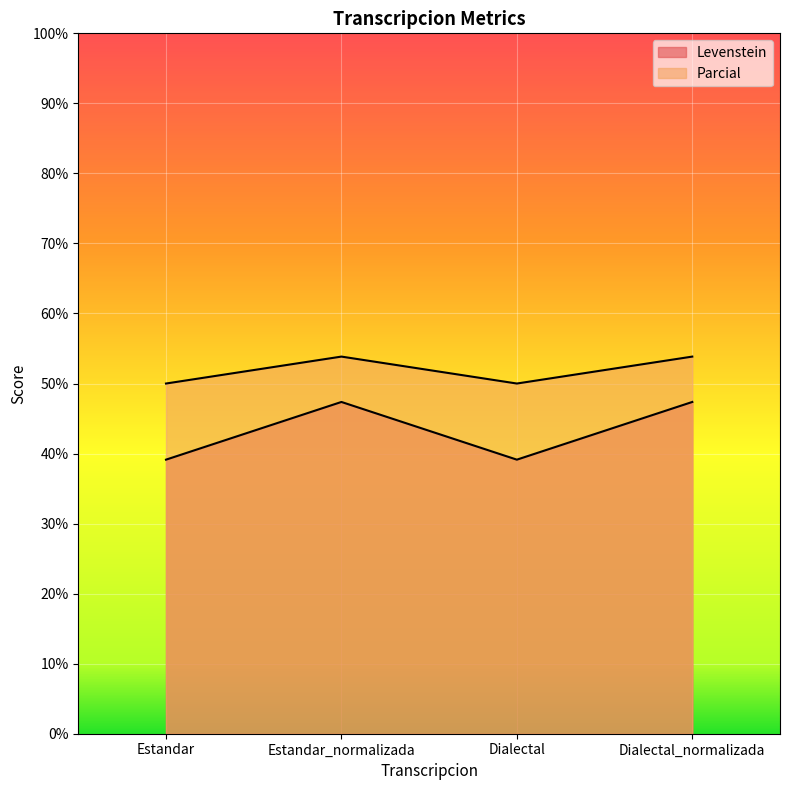

Which series changed the most between Dialectal and Dialectal_normalizada?

Levenstein